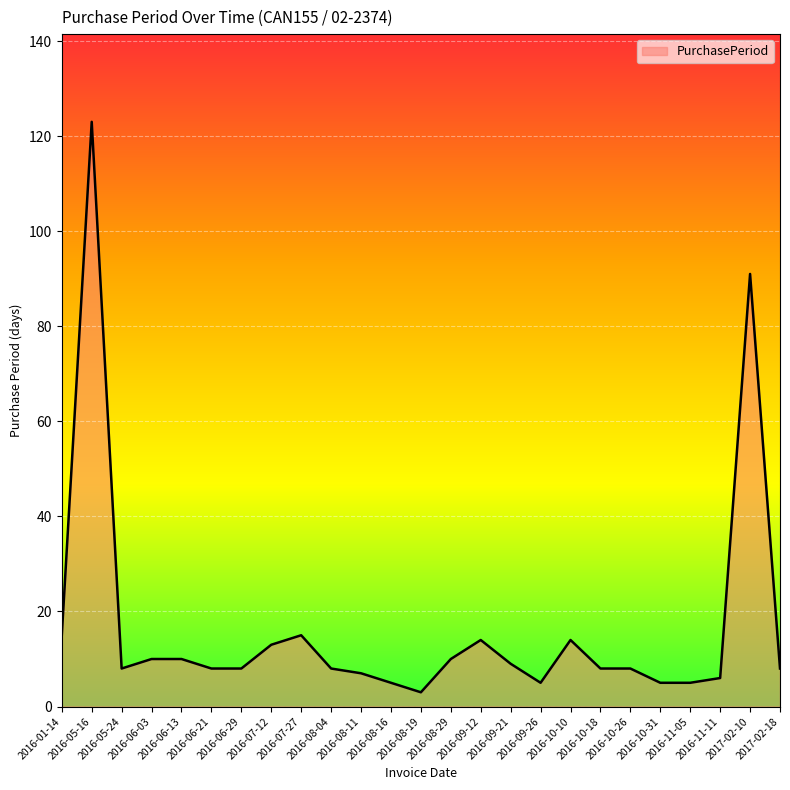

Count the number of data series in this chart.

1